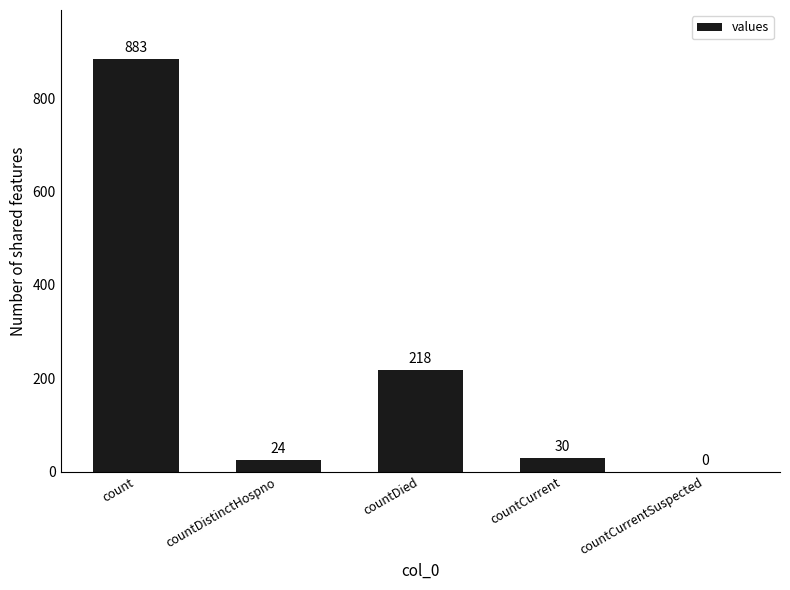

At which label is the value closest to 441?

countDied